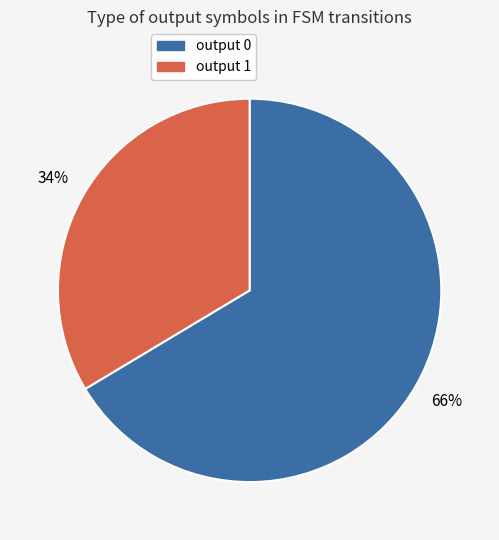

Is there any slice that represents more than half of the pie?

Yes